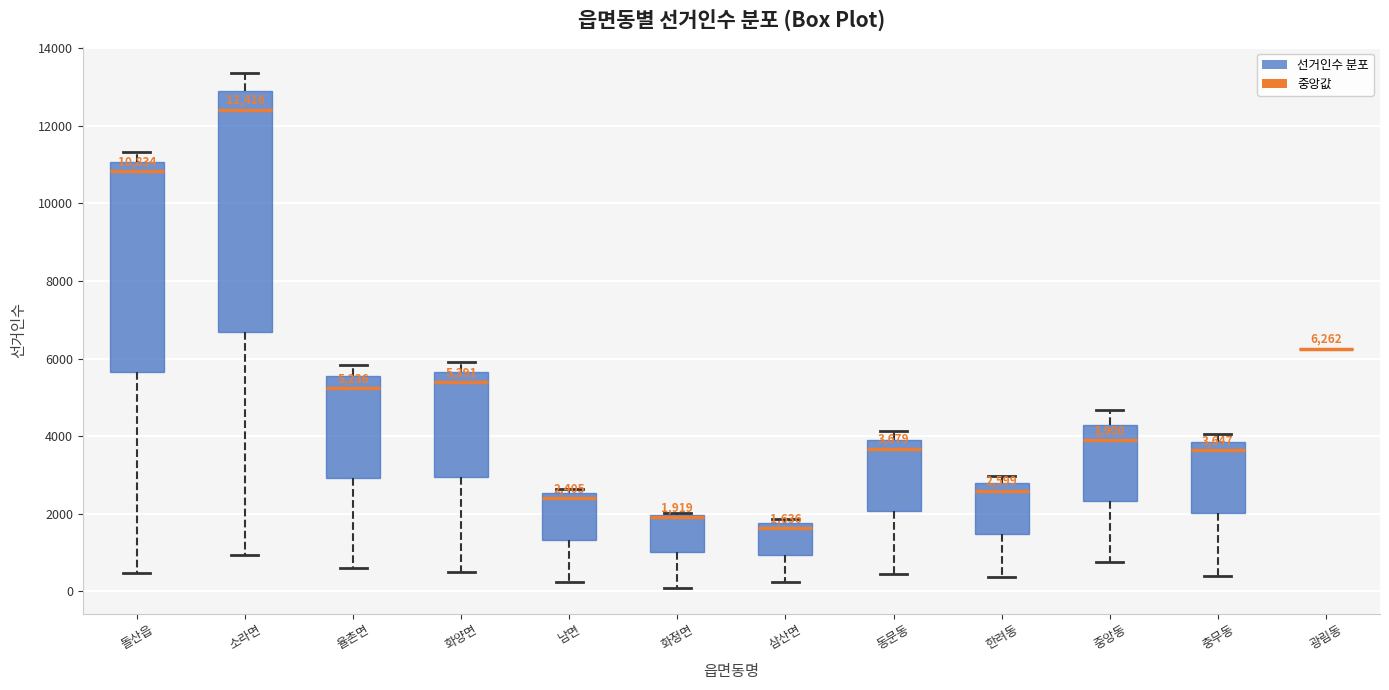

Comparing the boxes themselves (not the whiskers), which one is the tallest?

소라면